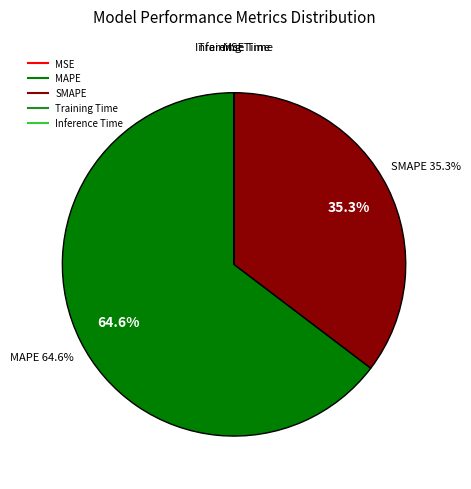

What is the majority slice?

MAPE